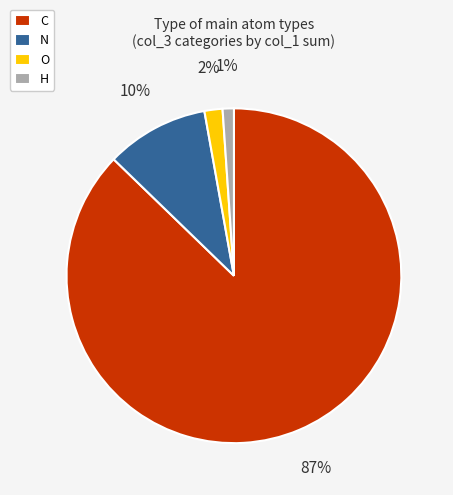

What is the largest slice in the pie chart?

C